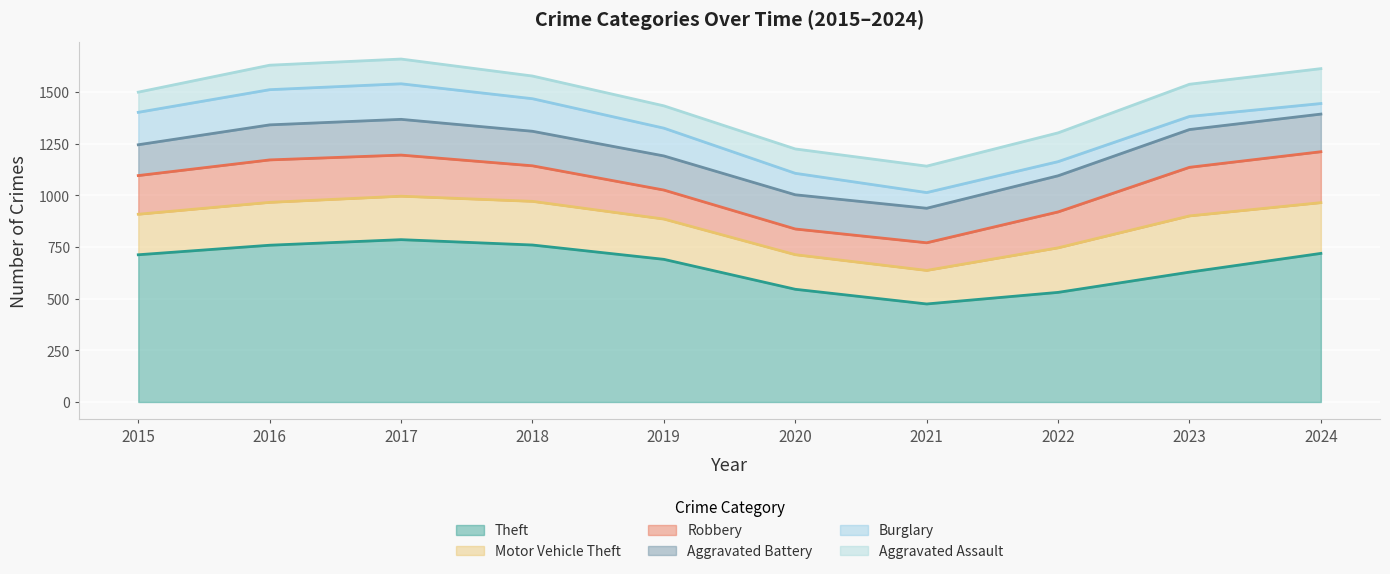

What is the total value across all series at 2020?

1224.4